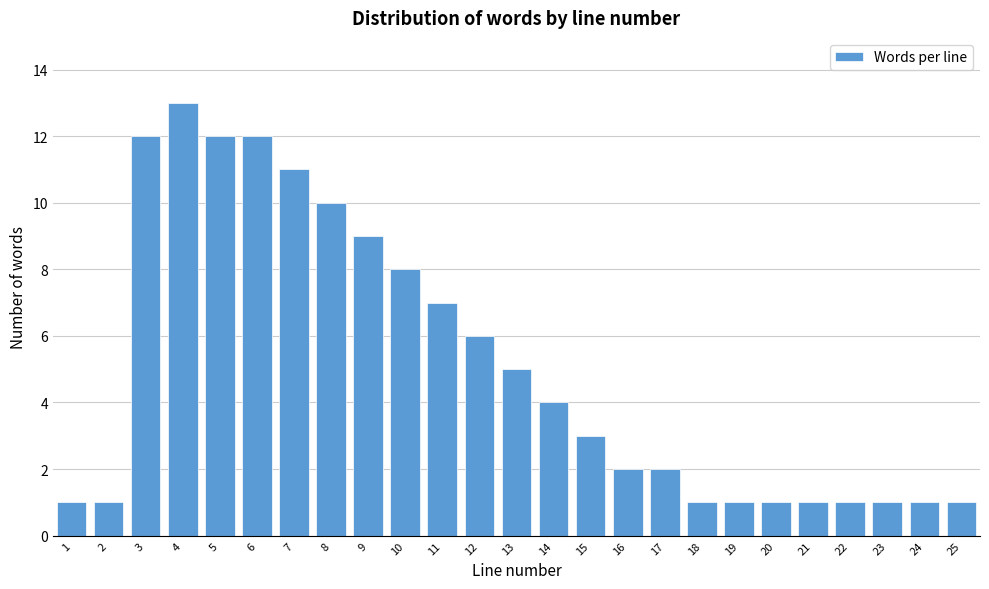

Reading left to right, transcribe this chart: for each bar, give the range it covers on the x-axis and its height. The values are not printed on the chart, so give them approximately, as read against the axis.

0.5 to 1.5: 1
1.5 to 2.5: 1
2.5 to 3.5: 12
3.5 to 4.5: 13
4.5 to 5.5: 12
5.5 to 6.5: 12
6.5 to 7.5: 11
7.5 to 8.5: 10
8.5 to 9.5: 9
9.5 to 10.5: 8
10.5 to 11.5: 7
11.5 to 12.5: 6
12.5 to 13.5: 5
13.5 to 14.5: 4
14.5 to 15.5: 3
15.5 to 16.5: 2
16.5 to 17.5: 2
17.5 to 18.5: 1
18.5 to 19.5: 1
19.5 to 20.5: 1
20.5 to 21.5: 1
21.5 to 22.5: 1
22.5 to 23.5: 1
23.5 to 24.5: 1
24.5 to 25.5: 1